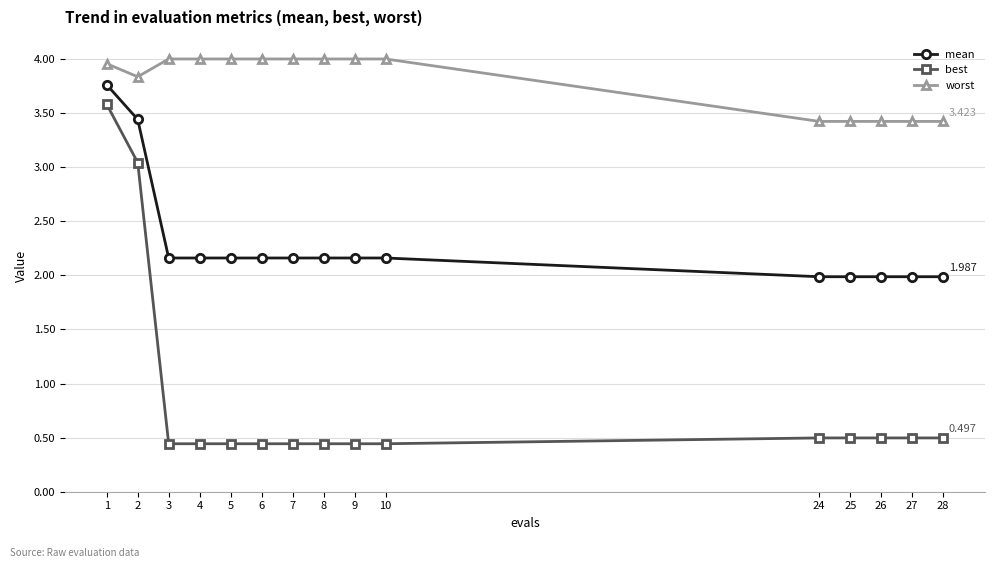

Rank the series by their average value, from lowest to highest.

best, mean, worst